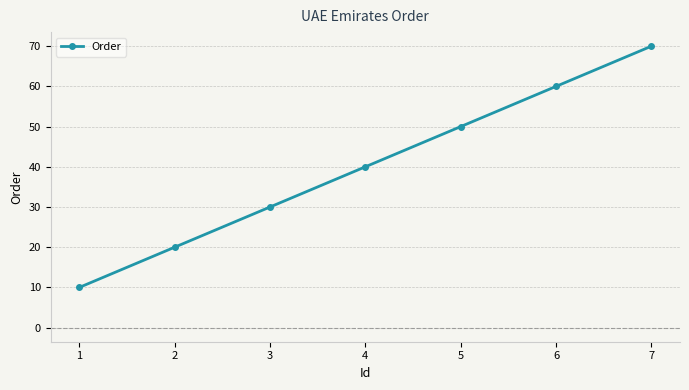

Between 1 and 4, which is larger?

4